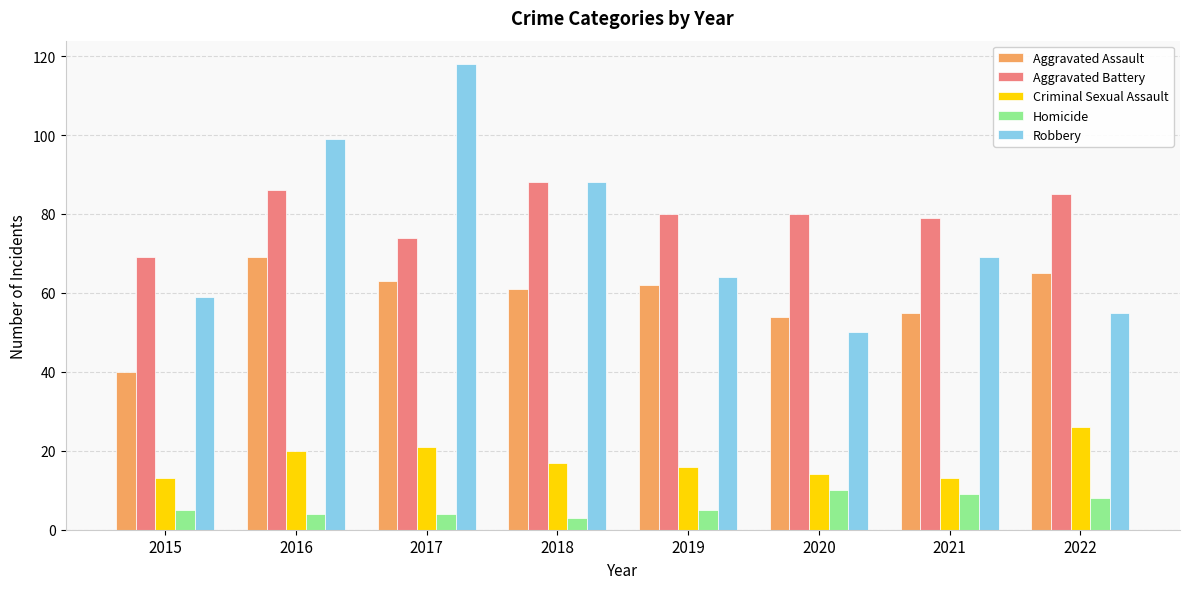

What is the difference between the maximum and second lowest values in the Aggravated Battery series?

14